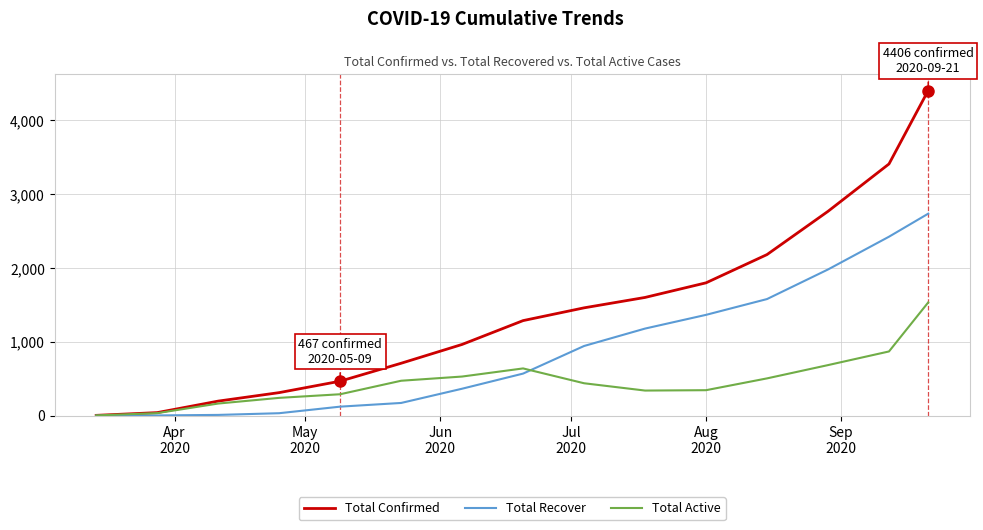

What is the highest value of the Total Recover series?

2737